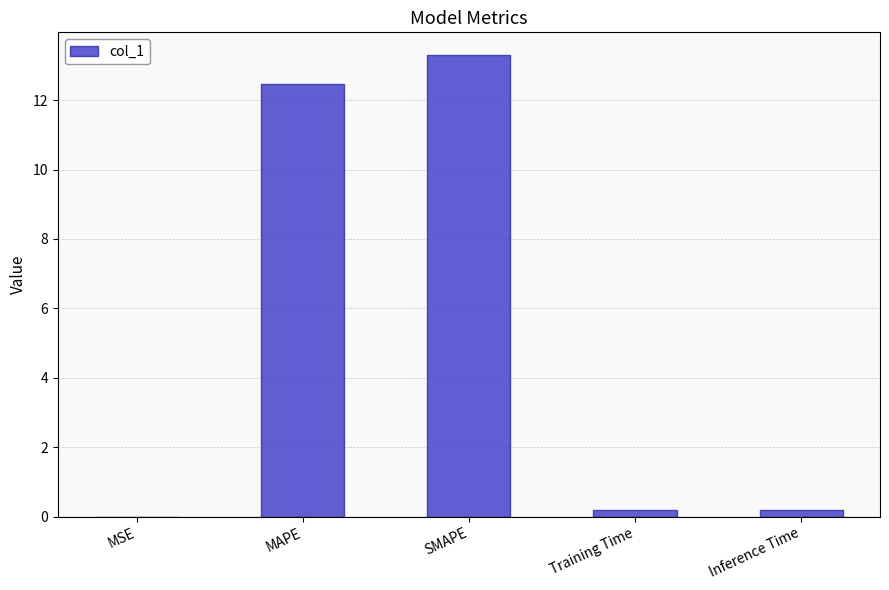

Which has a higher value, Inference Time or SMAPE?

SMAPE